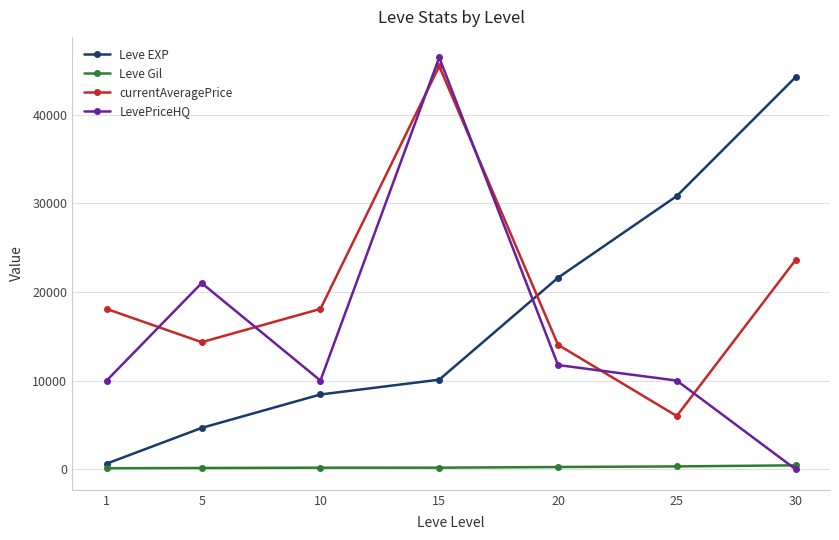

Which series has the largest range (max minus min)?

LevePriceHQ